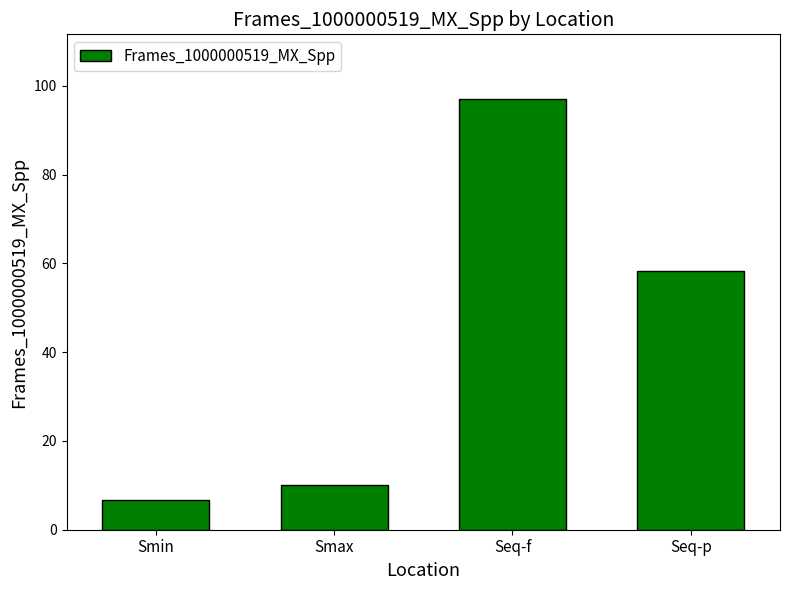

Rank the categories by value from lowest to highest.

Smin, Smax, Seq-p, Seq-f